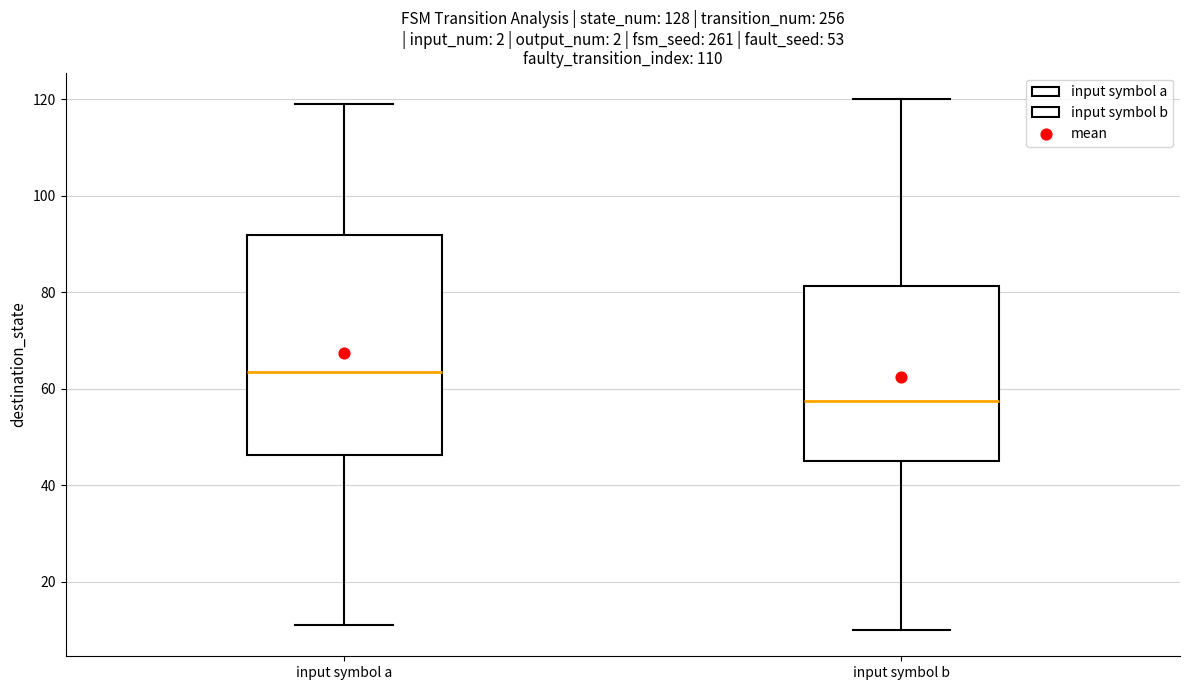

Reading left to right, read every box against the y-axis: the position of its median line, the range the box covers, and the ends of its whiskers. The values are not printed on the chart, so give them approximately, as read against the axis.

input symbol a: median 64, box 46 to 92, whiskers 12 to 120
input symbol b: median 58, box 46 to 82, whiskers 10 to 120